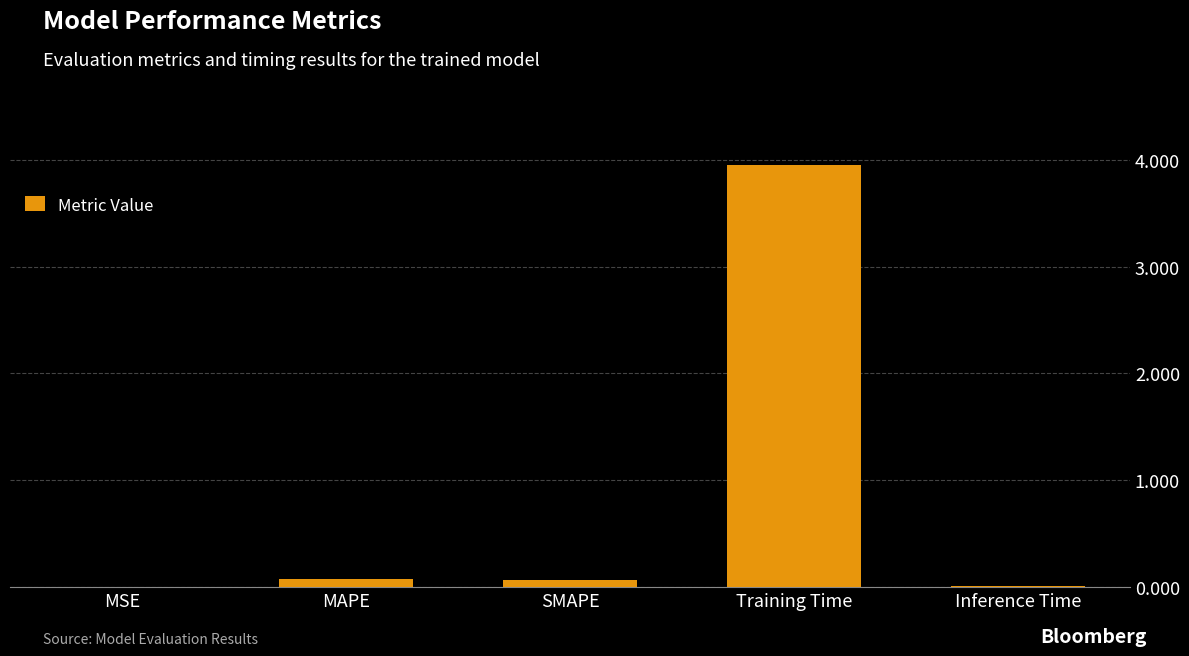

The value at Training Time is 1.1. True or false?

False